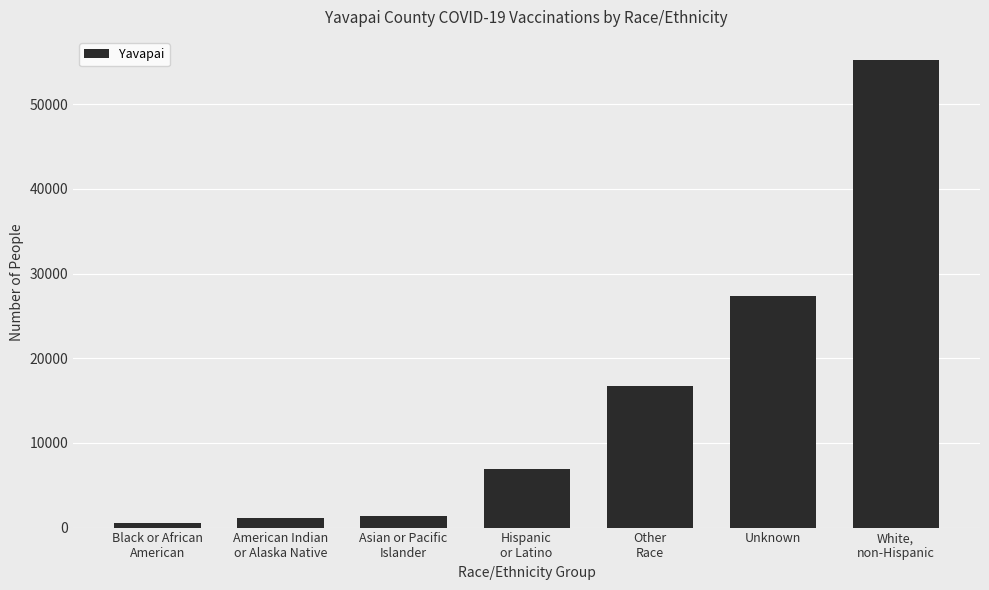

Count the number of data series in this chart.

1